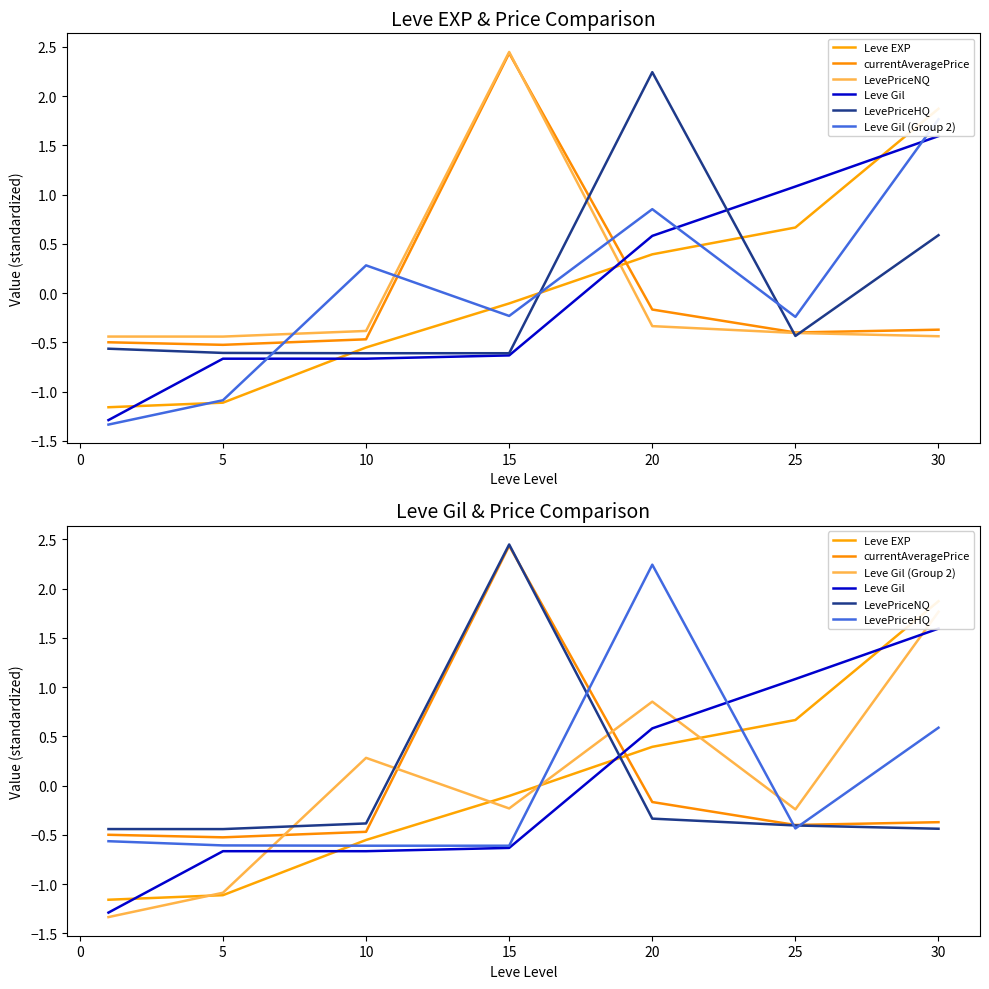

Count the number of data series in this chart.

6